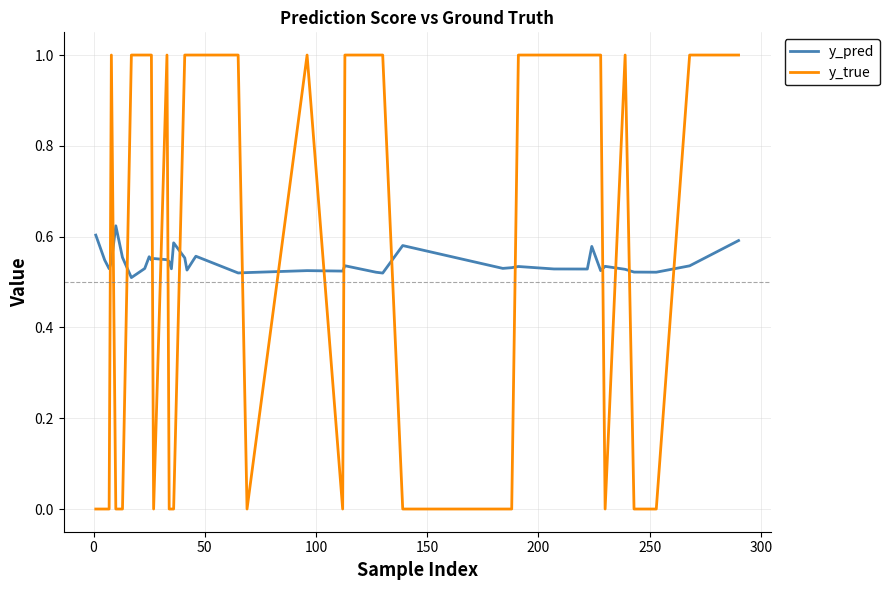

Which series has the largest range (max minus min)?

y_true